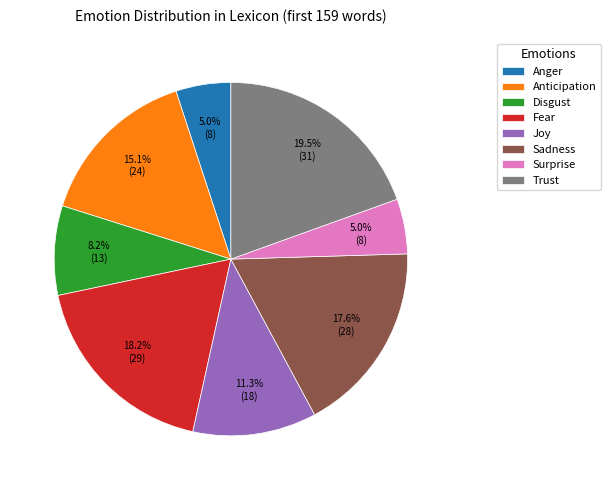

To the nearest percent, what is the average slice percentage?

12%